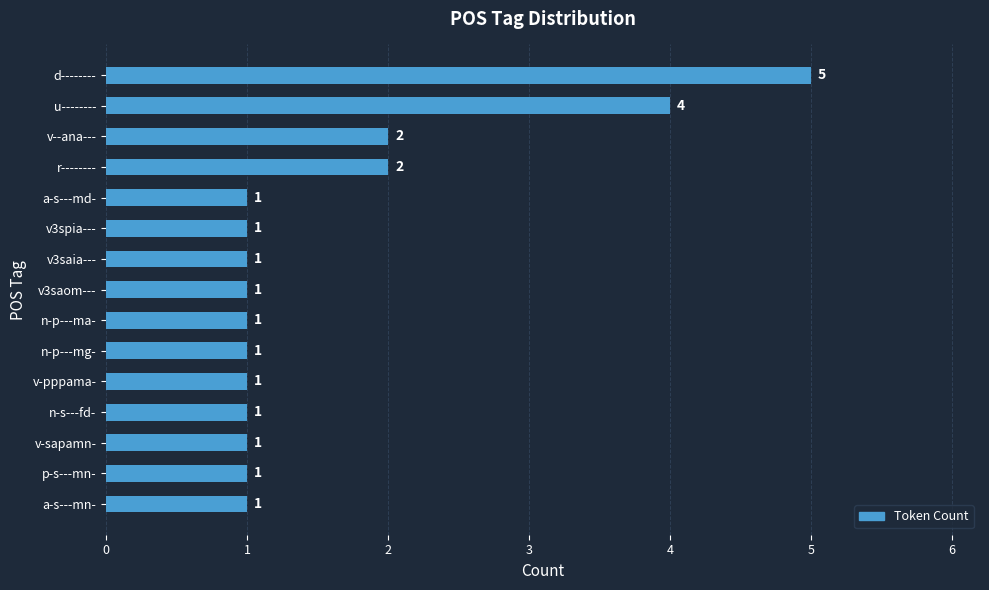

Reading top to bottom, transcribe all the data shown in this chart.

d--------=5	u--------=4	v--ana---=2	r--------=2	a-s---md-=1	v3spia---=1	v3saia---=1	v3saom---=1	n-p---ma-=1	n-p---mg-=1	v-pppama-=1	n-s---fd-=1	v-sapamn-=1	p-s---mn-=1	a-s---mn-=1